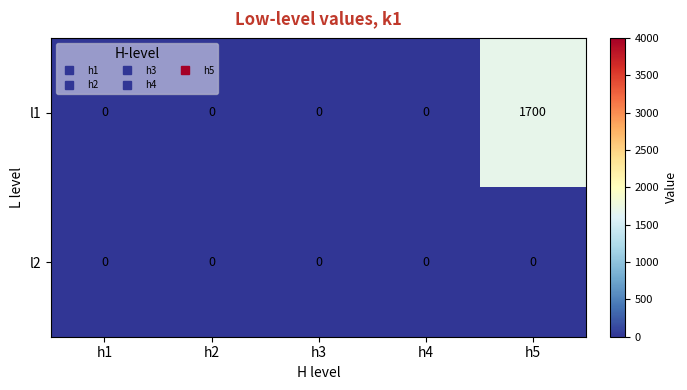

Count the number of data series in this chart.

2